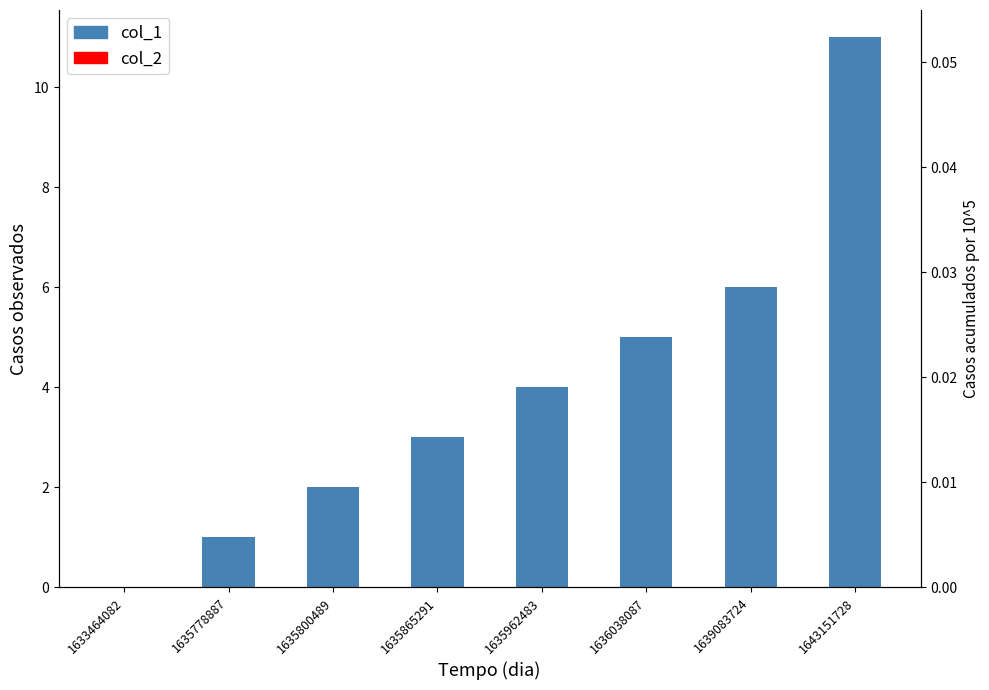

Does the chart contain any negative values?

No